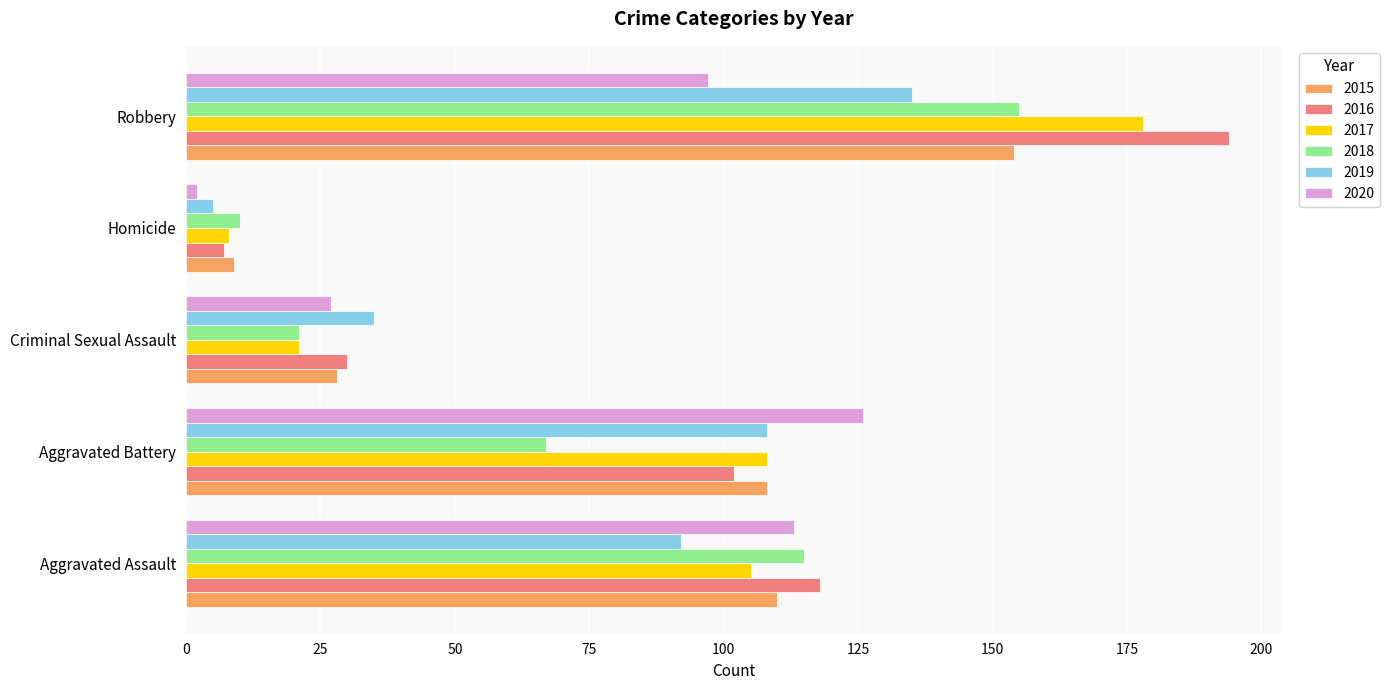

At how many categories does at least one series exceed 125?

2